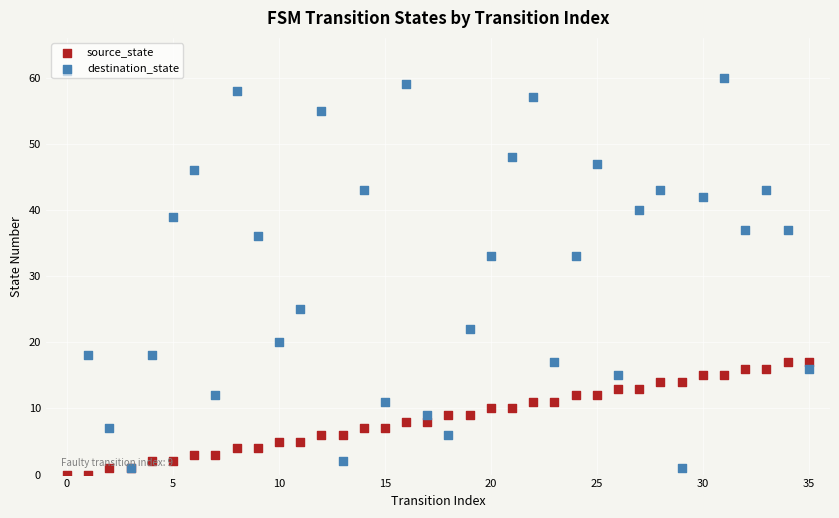

Is the value of destination_state at 34 greater than the value of source_state at 34?

Yes